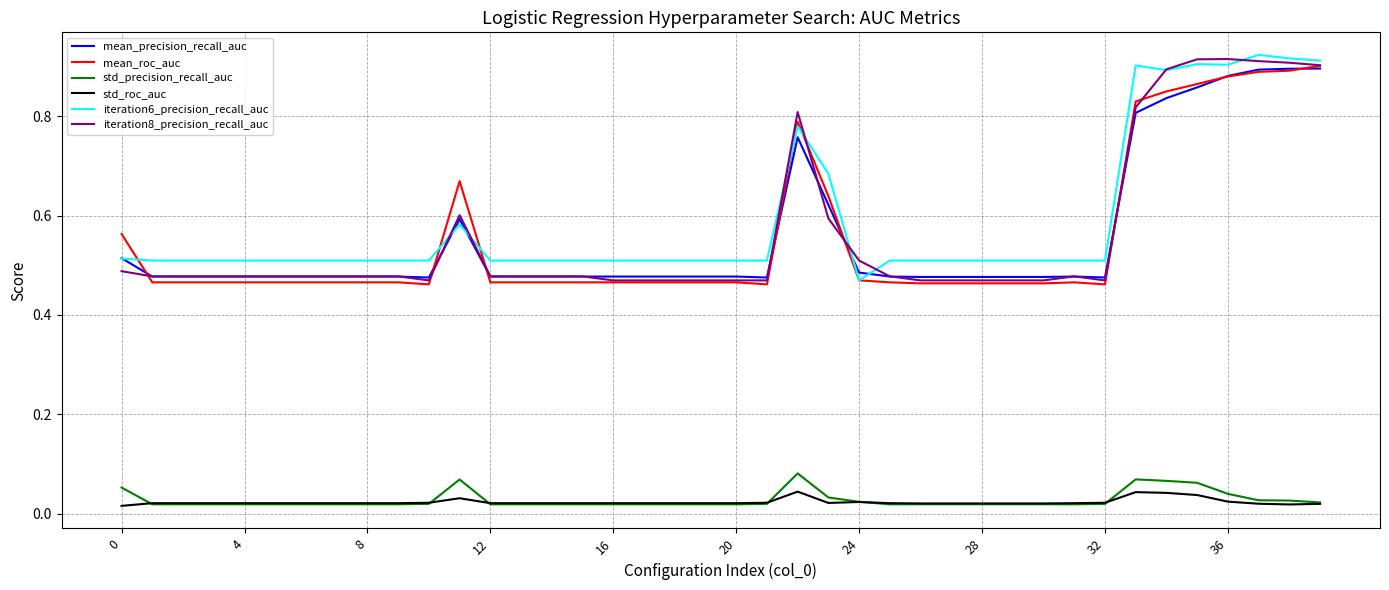

True or false: iteration8_precision_recall_auc and std_precision_recall_auc intersect in this chart.

False